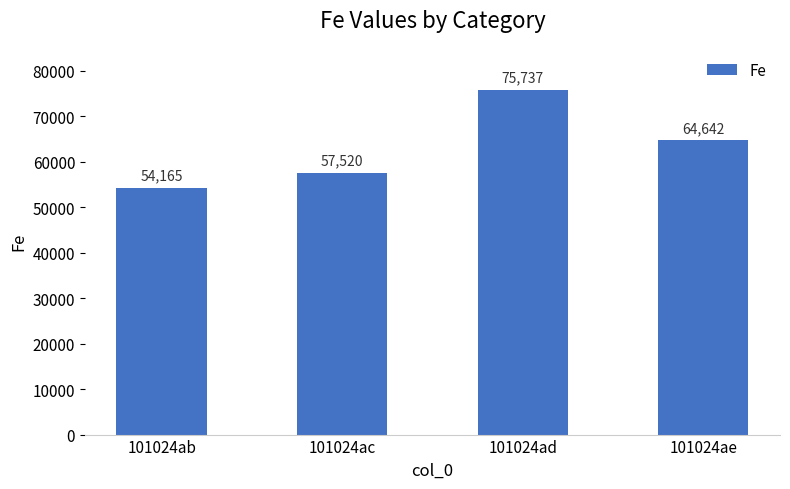

What is the change in value from 101024ab to 101024ac?

+3355.0